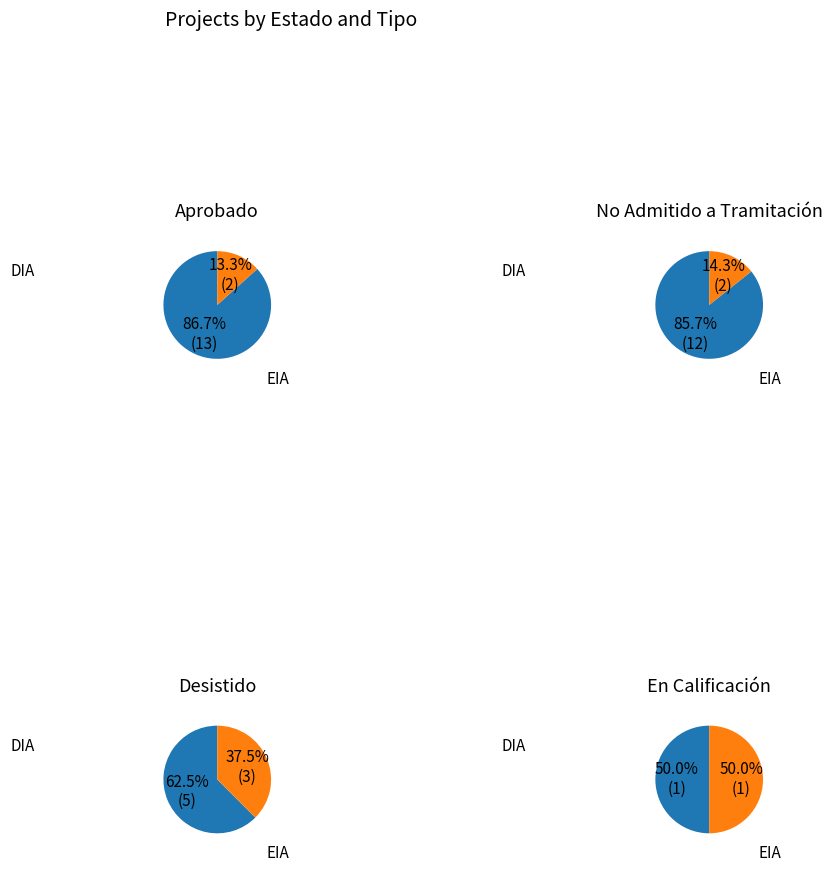

What percentage do DIA and EIA together represent?

100.0%